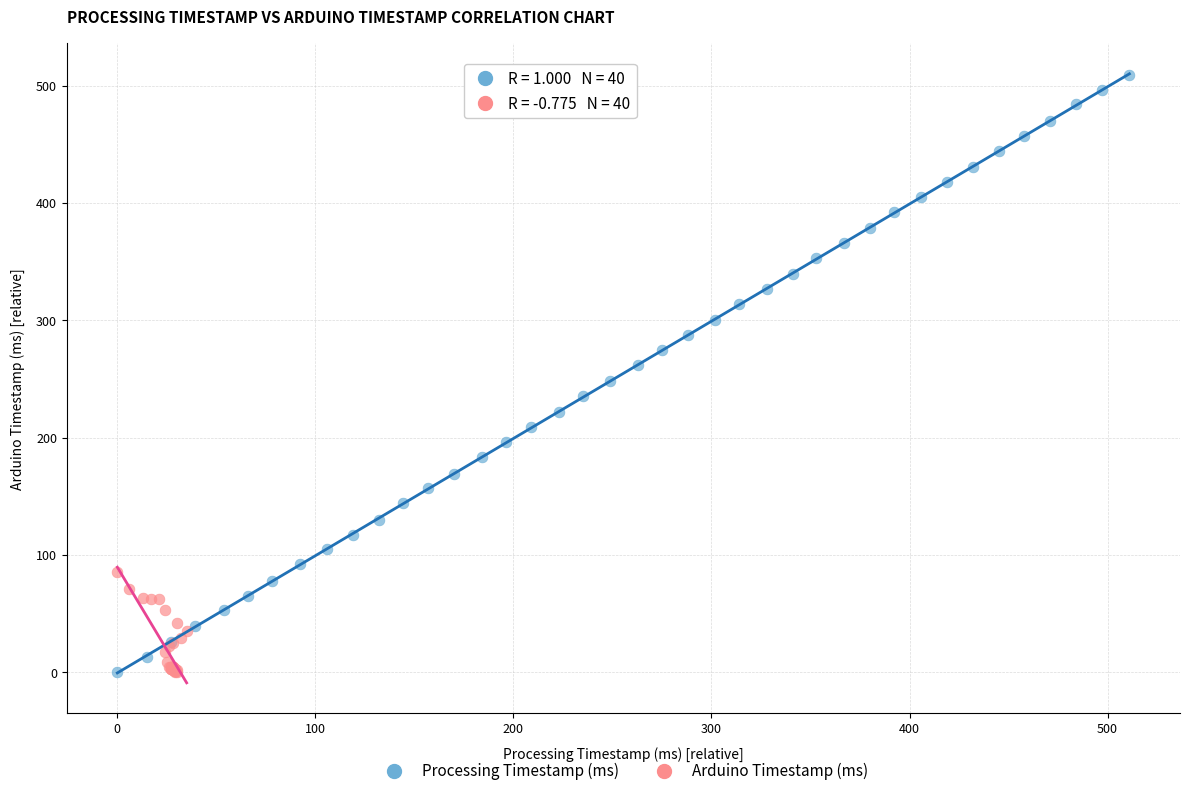

Which series contains the highest Y value?

Processing Timestamp (ms)